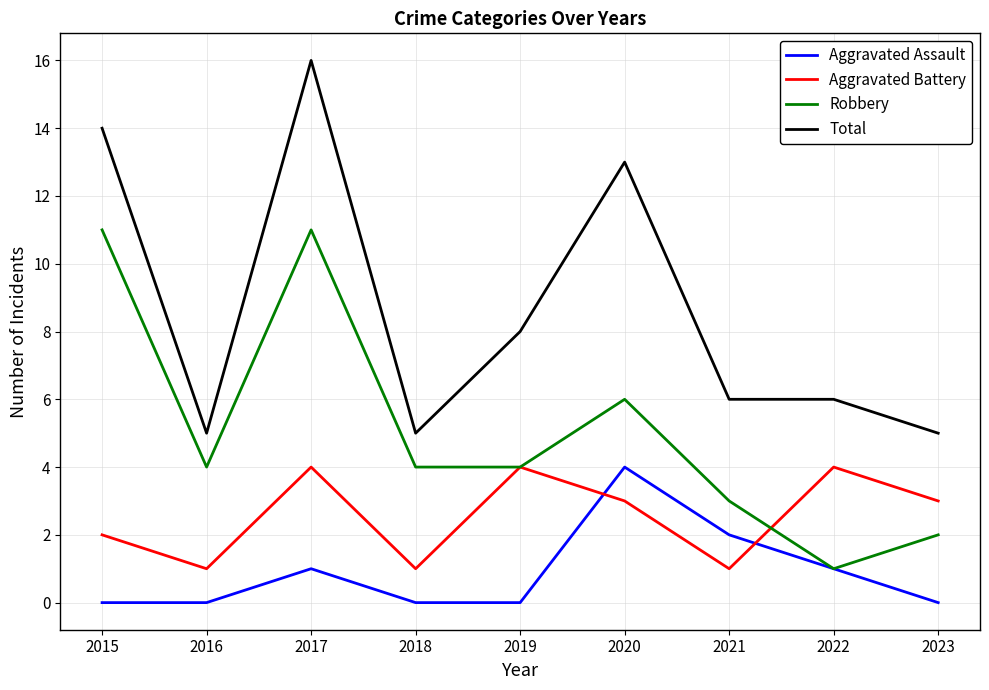

The Aggravated Assault series shows 3 at 2021. True or false?

False